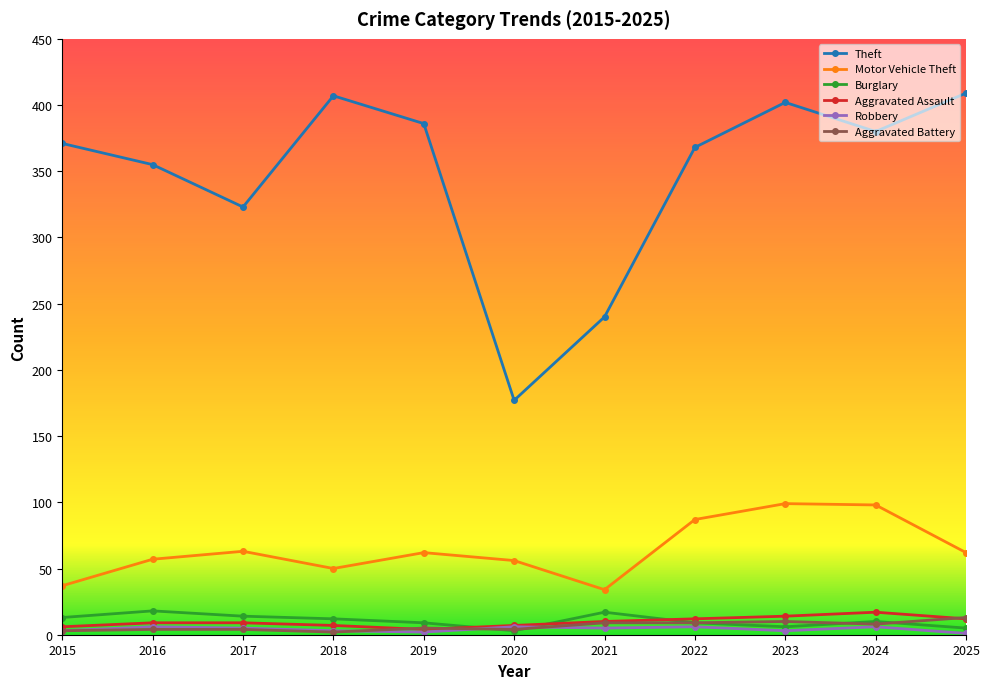

What are all the series names shown in the legend?

Theft, Motor Vehicle Theft, Burglary, Aggravated Assault, Robbery, Aggravated Battery